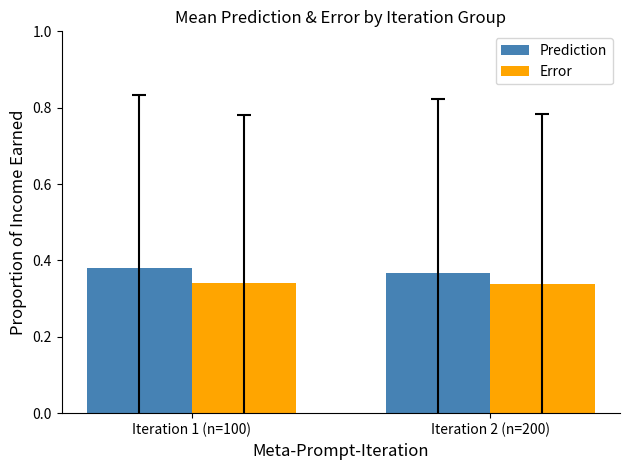

Is it true that Error equals 0.5 at Iteration 1 (n=100)?

False